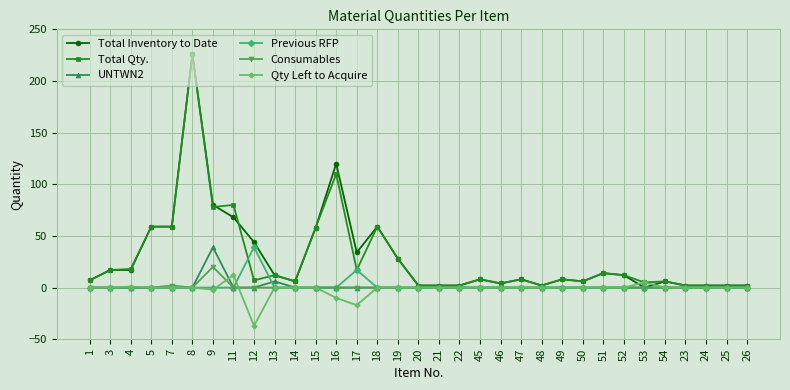

True or false: Total Inventory to Date has more than 1 interior local peaks.

True